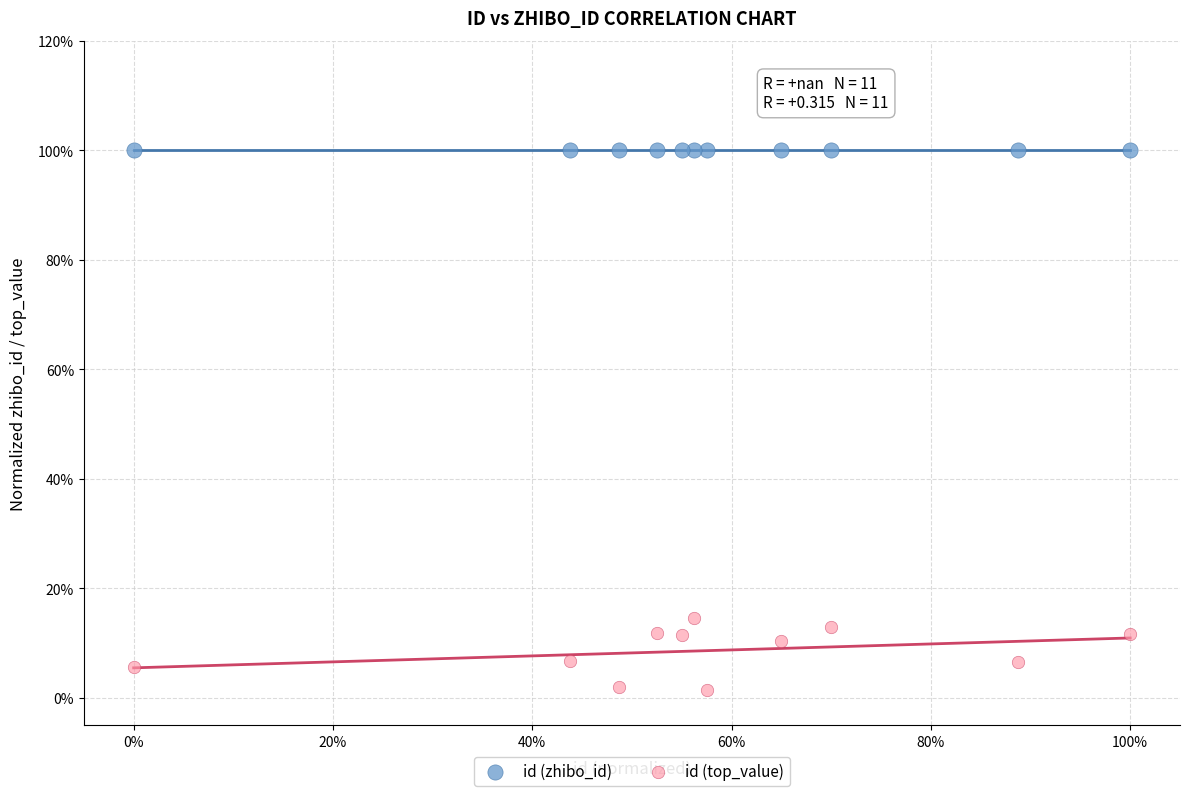

Which series reaches the minimum Y coordinate?

id (top_value)